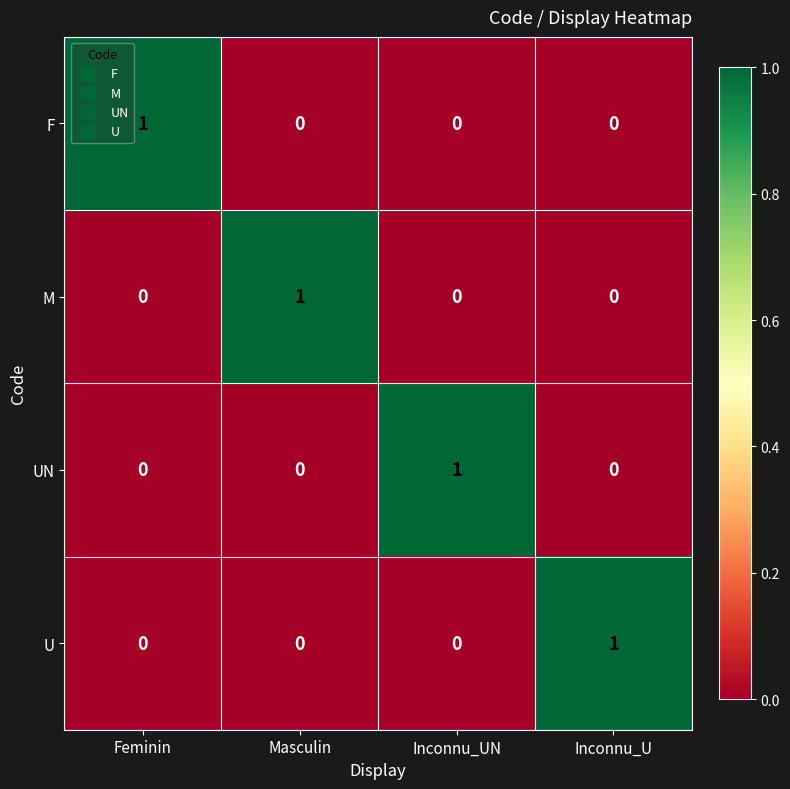

Reading left to right, list all the values displayed in this chart.

F: 1	0	0	0
M: 0	1	0	0
UN: 0	0	1	0
U: 0	0	0	1